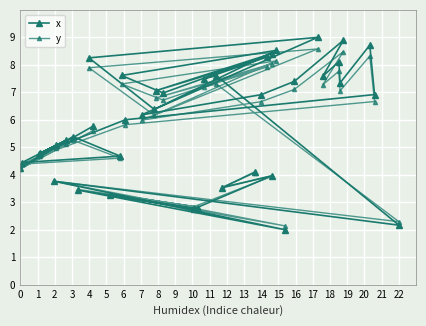

Reading left to right, transcribe all the data shown in this chart.

x: 4.3	4.4	4.8	4.8	3.8	5.1	5.2	5.4	3.4	8.3	5.8	3.3	4.7	7.6	6.0	6.2	6.4	7.1	7.0	2.8	2.7	7.5	7.6	3.5	4.1	6.9	8.3	8.4	4.0	8.5	2.0	7.4	9.0	7.6	8.1	7.3	8.9	8.7	6.9	2.2
y: 4.2	4.4	4.7	4.7	3.8	5.0	5.1	5.3	3.5	7.9	5.6	3.3	4.6	7.3	5.8	6.0	6.2	6.8	6.7	2.8	2.8	7.2	7.3	3.5	4.1	6.7	7.9	8.0	4.0	8.1	2.1	7.1	8.6	7.3	7.8	7.1	8.5	8.3	6.7	2.3